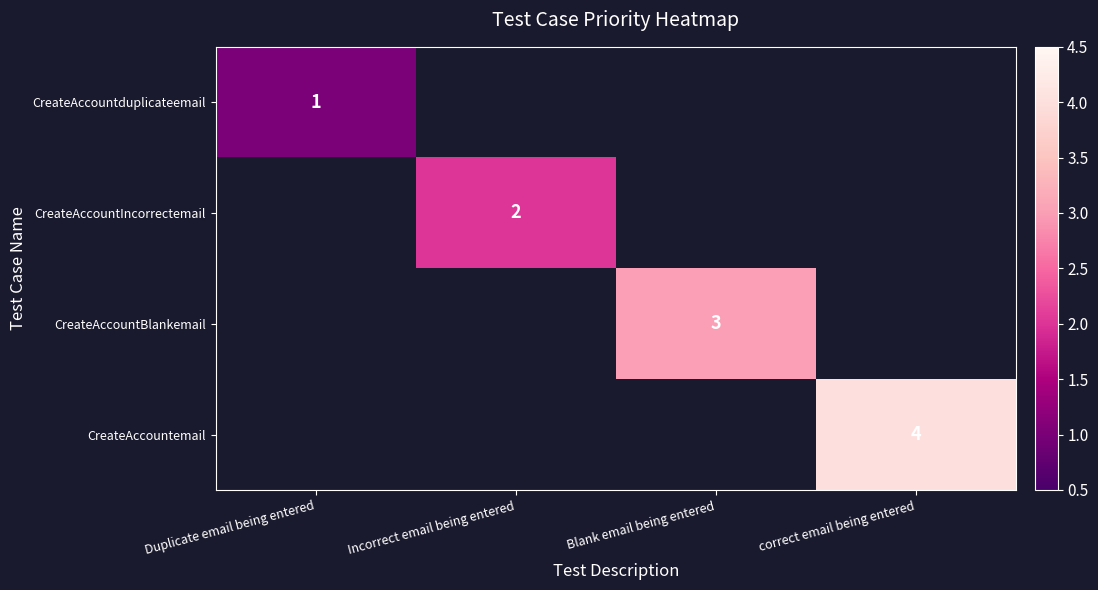

Is it true that CreateAccountIncorrectemail equals 2 at Incorrect email being entered?

True